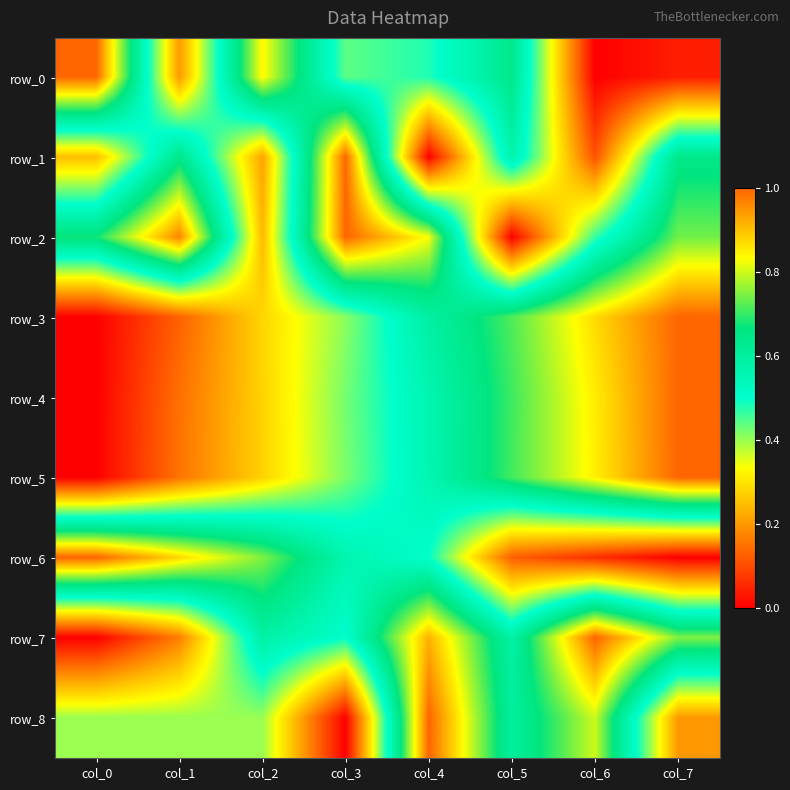

What is the average value of the row_2 series?

0.6